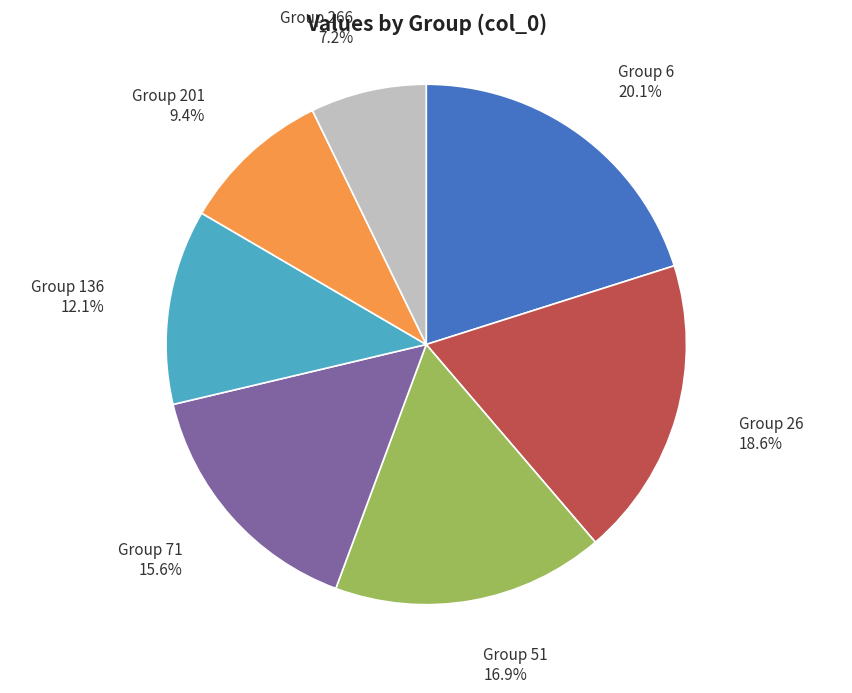

Count the number of slices in the pie.

7